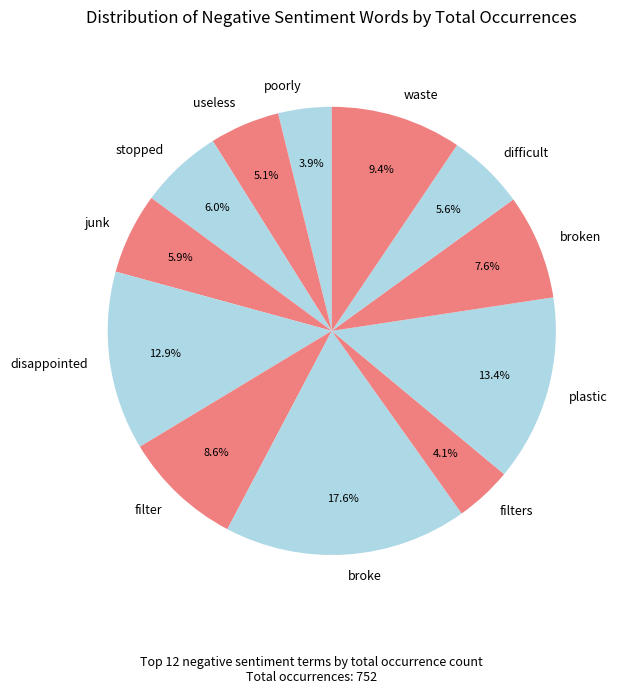

True or false: stopped accounts for 1% of the total.

False